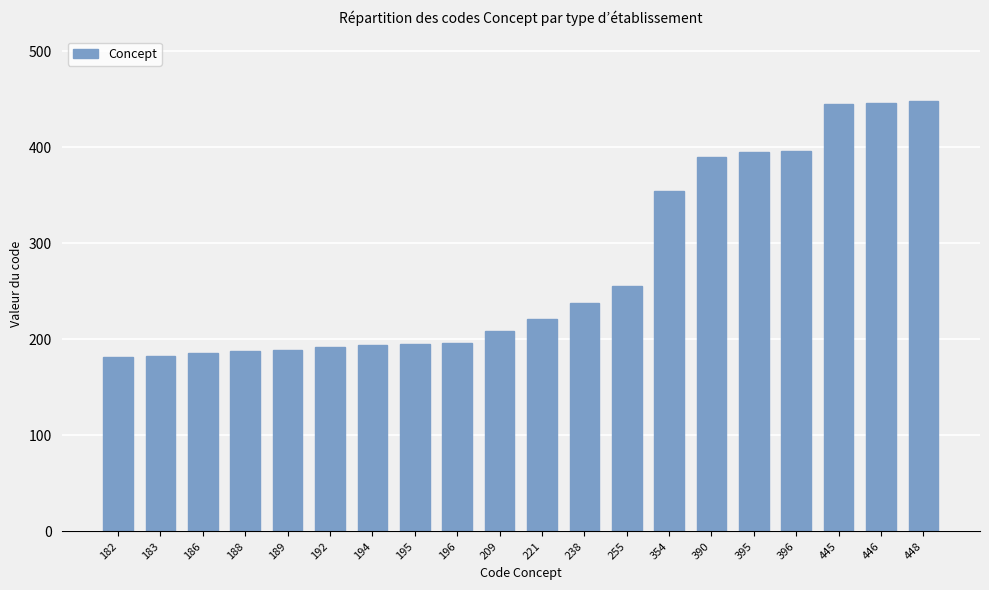

What is the ratio of the value at 395 to the value at 188?

2.1